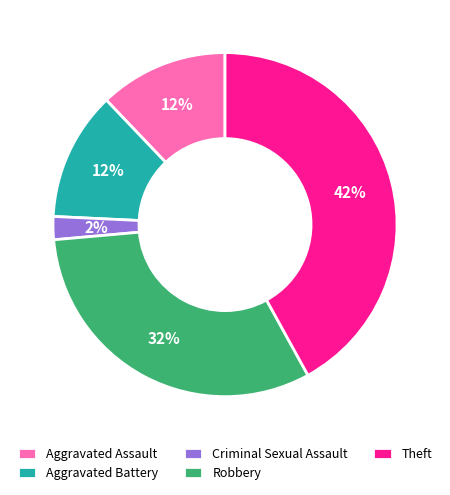

To the nearest percent, what is the average slice percentage?

20%